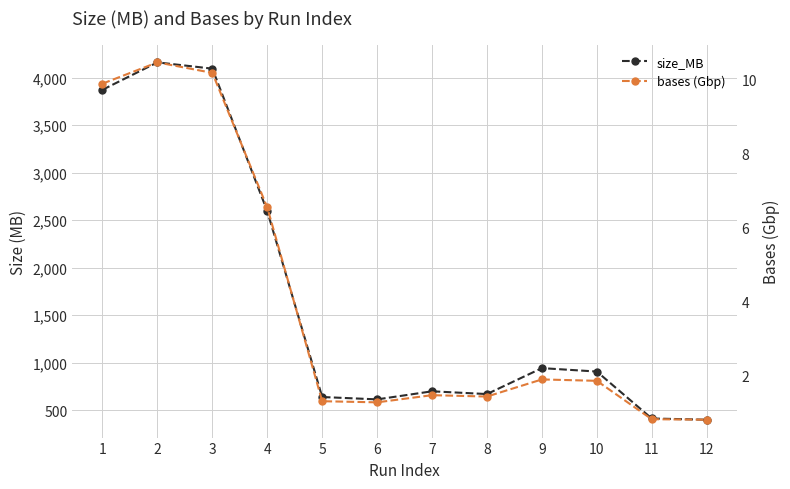

What is the difference between the size_MB values at 8 and 7?

29.0